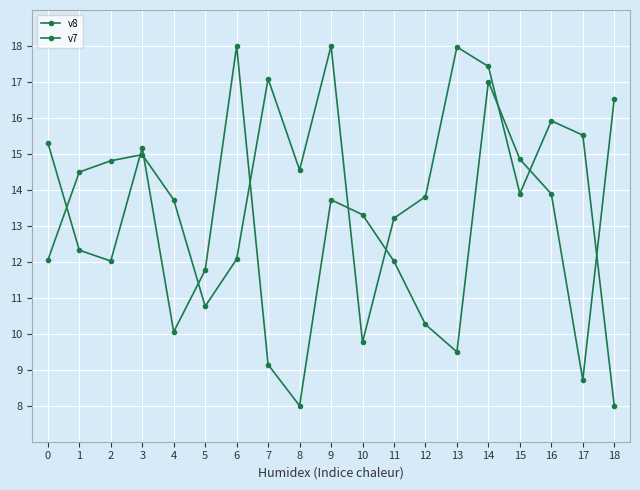

Rank the series at 3 from highest to lowest value.

v7, v8